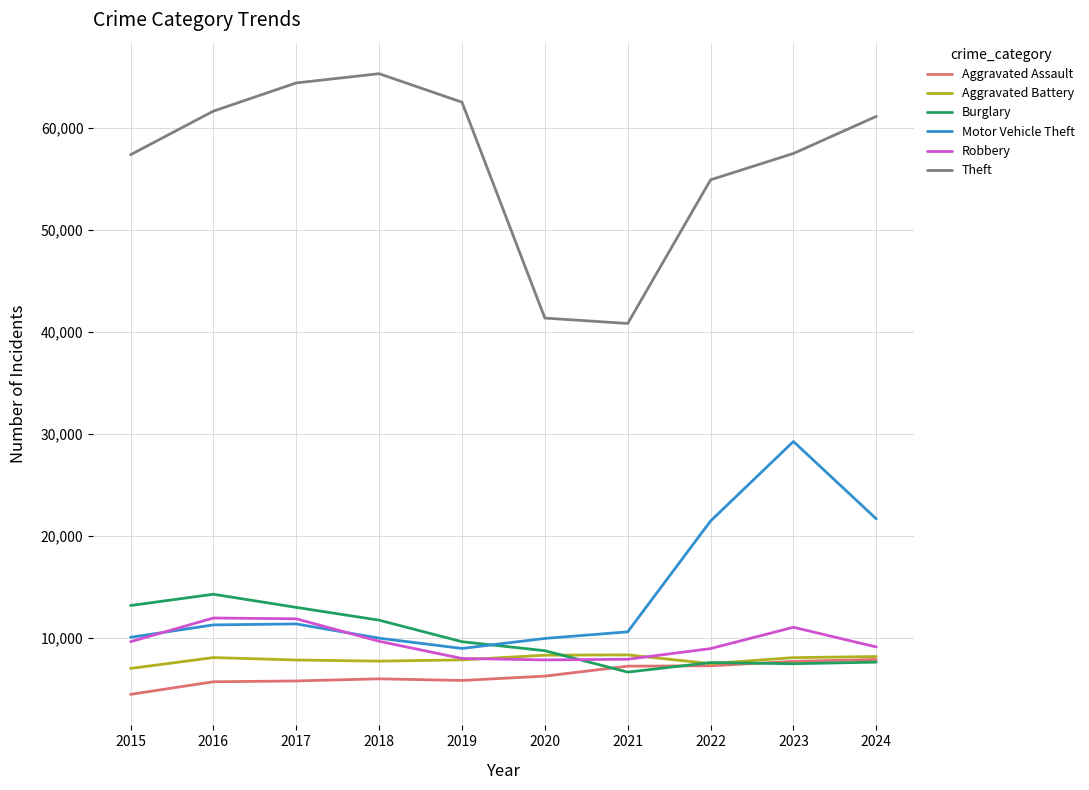

Which series has the largest total across all categories?

Theft